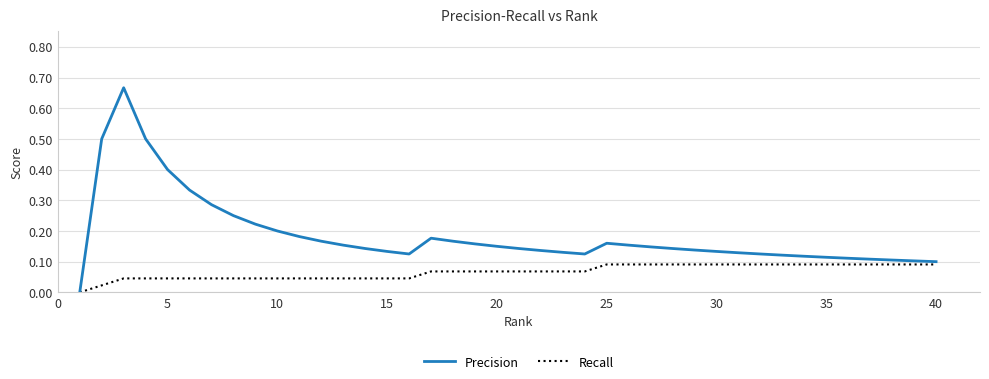

Rank the series by their maximum value, from lowest to highest.

Recall, Precision